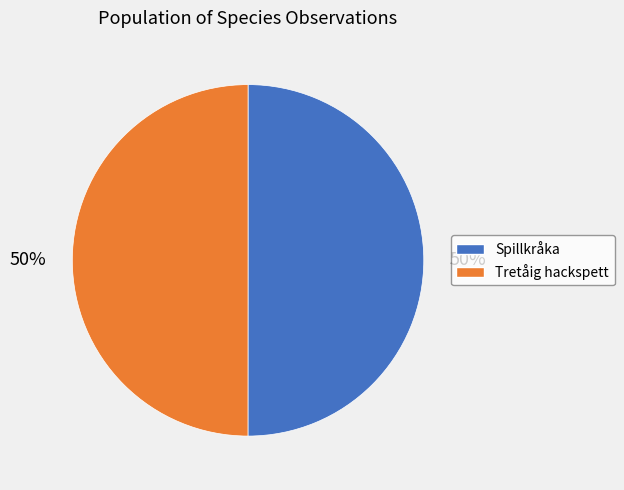

Approximately how many times larger is the value at Tretåig hackspett compared to Spillkråka?

1.0